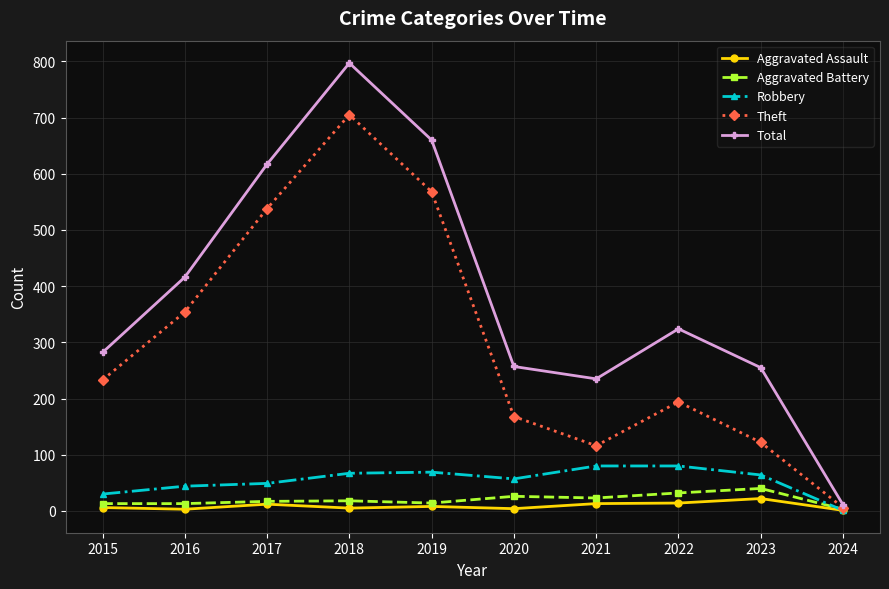

What is the difference between the highest and lowest values at 2023?

233